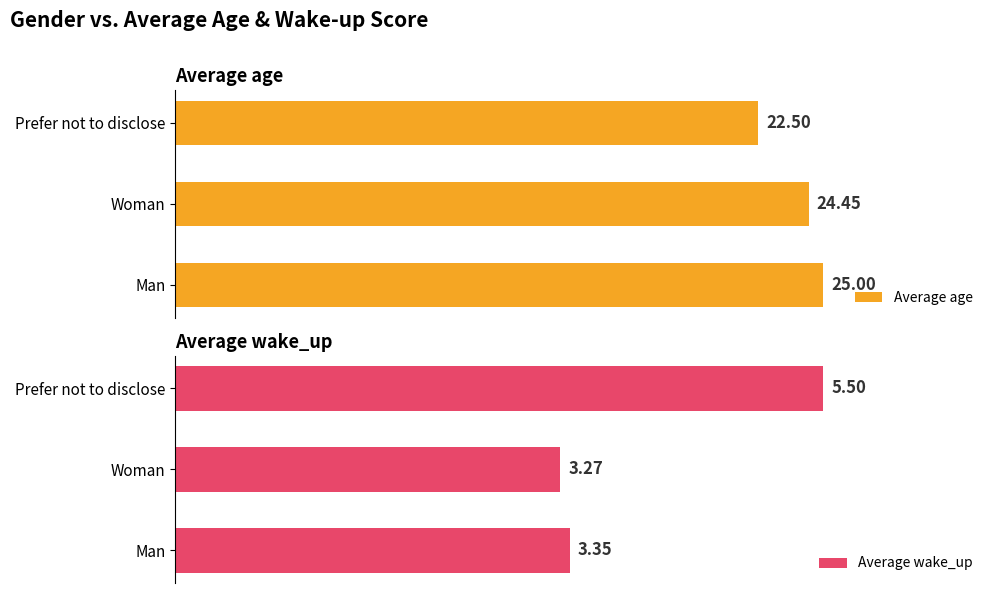

Which category has the highest value in the Average age series?

Man